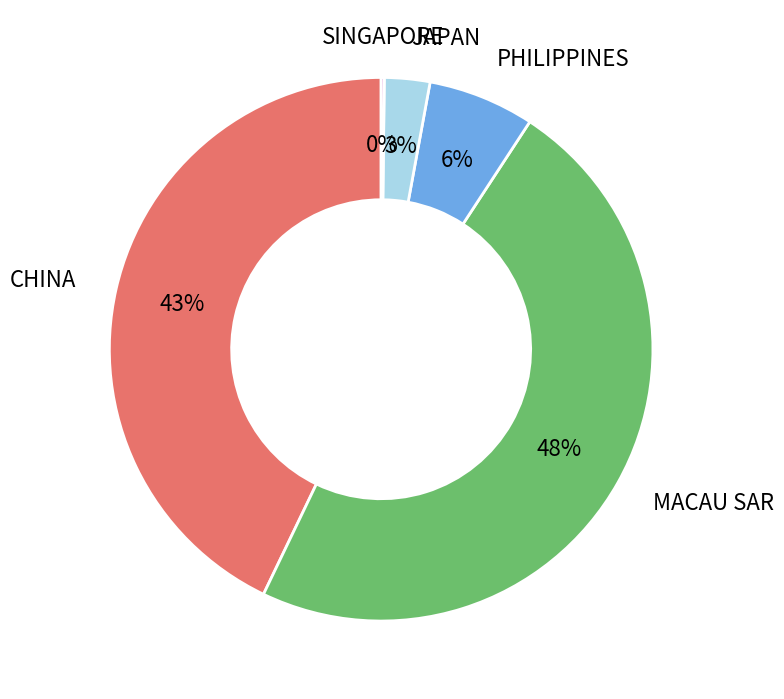

Is there any slice that represents more than half of the pie?

No